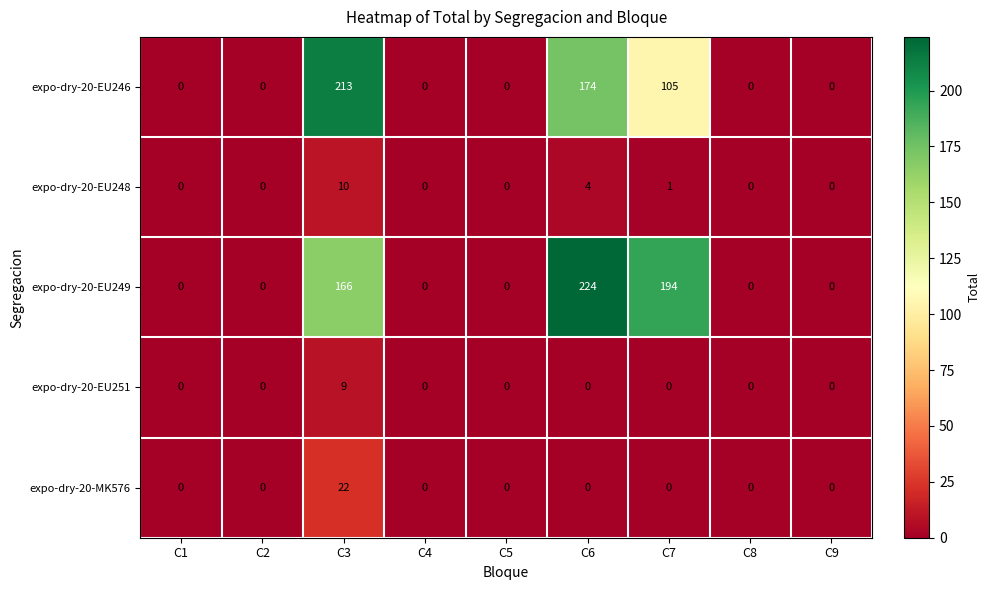

How many series are shown in this chart?

5